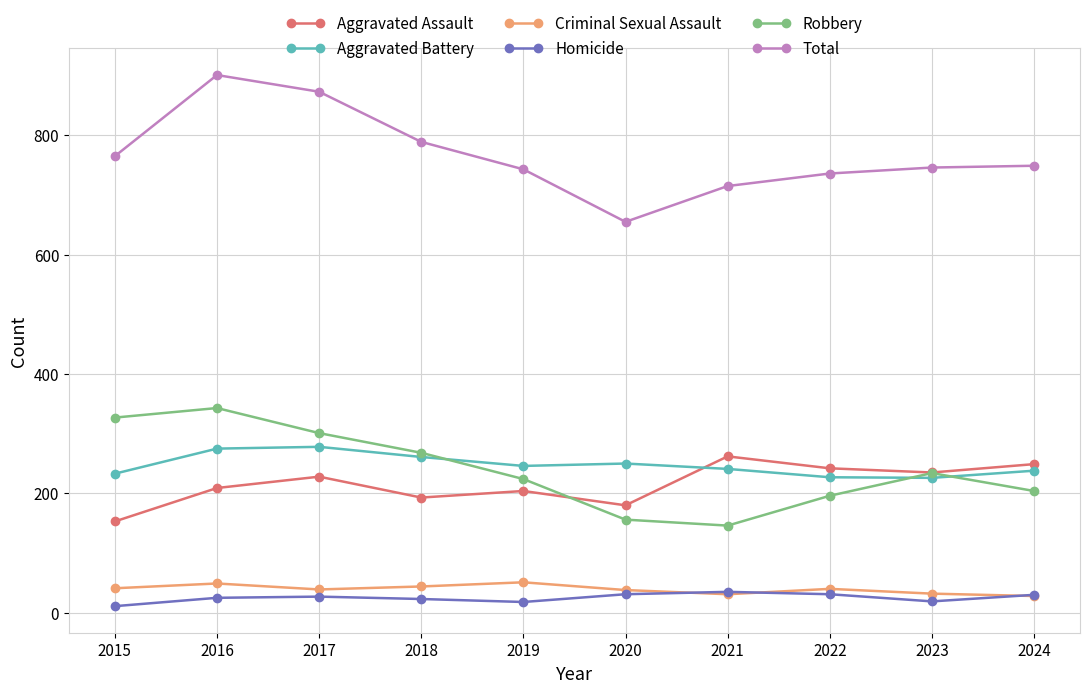

Which category has the highest value in the Total series?

2016